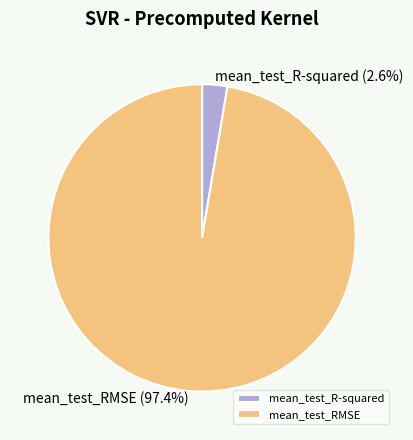

Which slice is the largest?

mean_test_RMSE